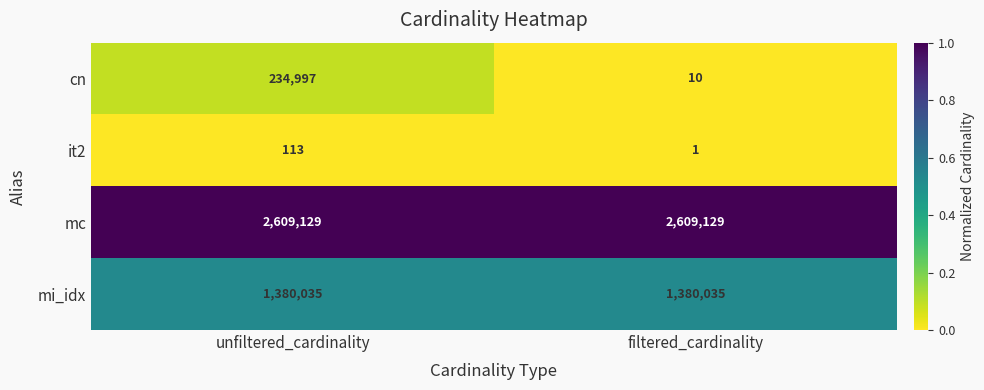

Reading right to left, transcribe all the data shown in this chart.

cn: 10	234997
it2: 1	113
mc: 2609129	2609129
mi_idx: 1380035	1380035